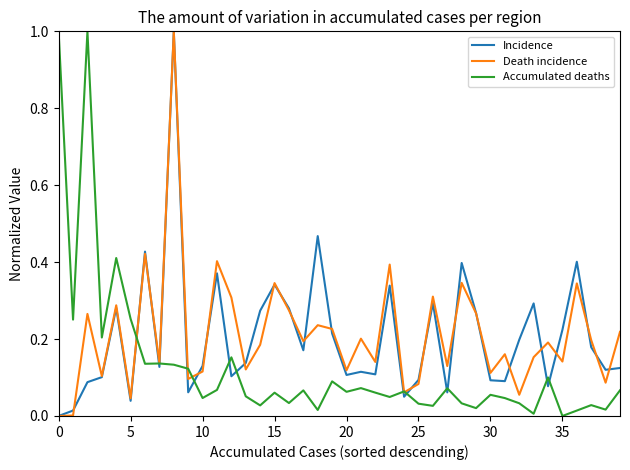

Does the chart display data point markers on the line(s)?

No